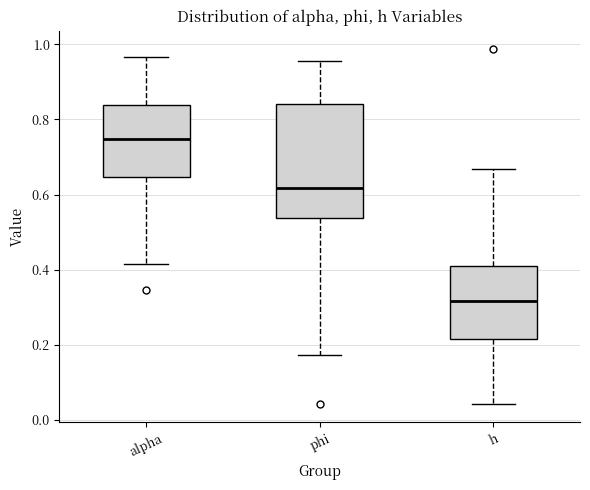

Which box is the tallest, from its lower edge to its upper edge?

phi